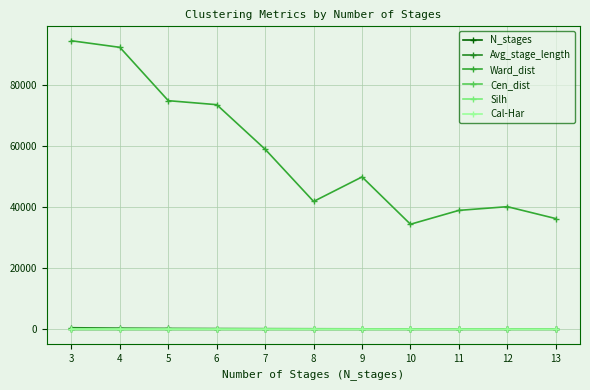

The Avg_stage_length series shows 148.4 at 11. True or false?

True